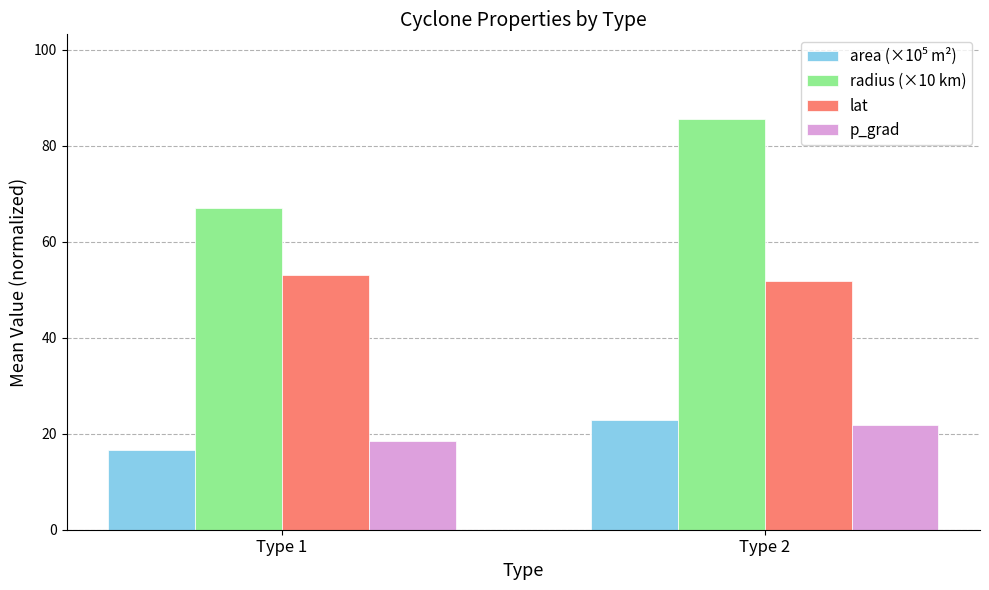

How many values in the radius (×10 km) series are below 85?

1